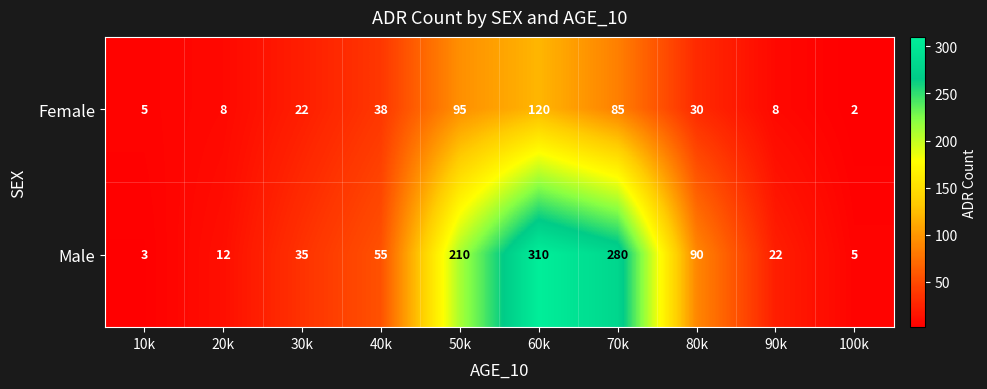

Which series has the widest spread of values?

Male